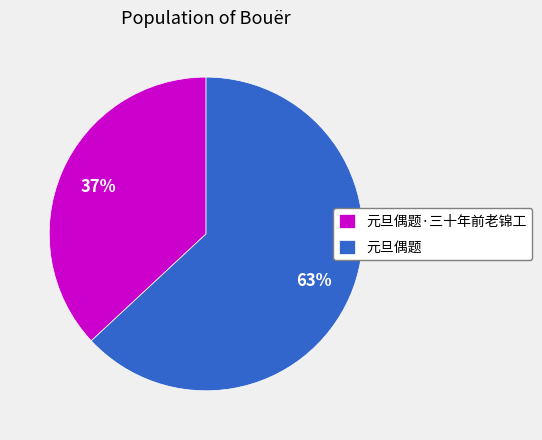

To the nearest percent, what is the difference between the largest and smallest slice percentages?

26%